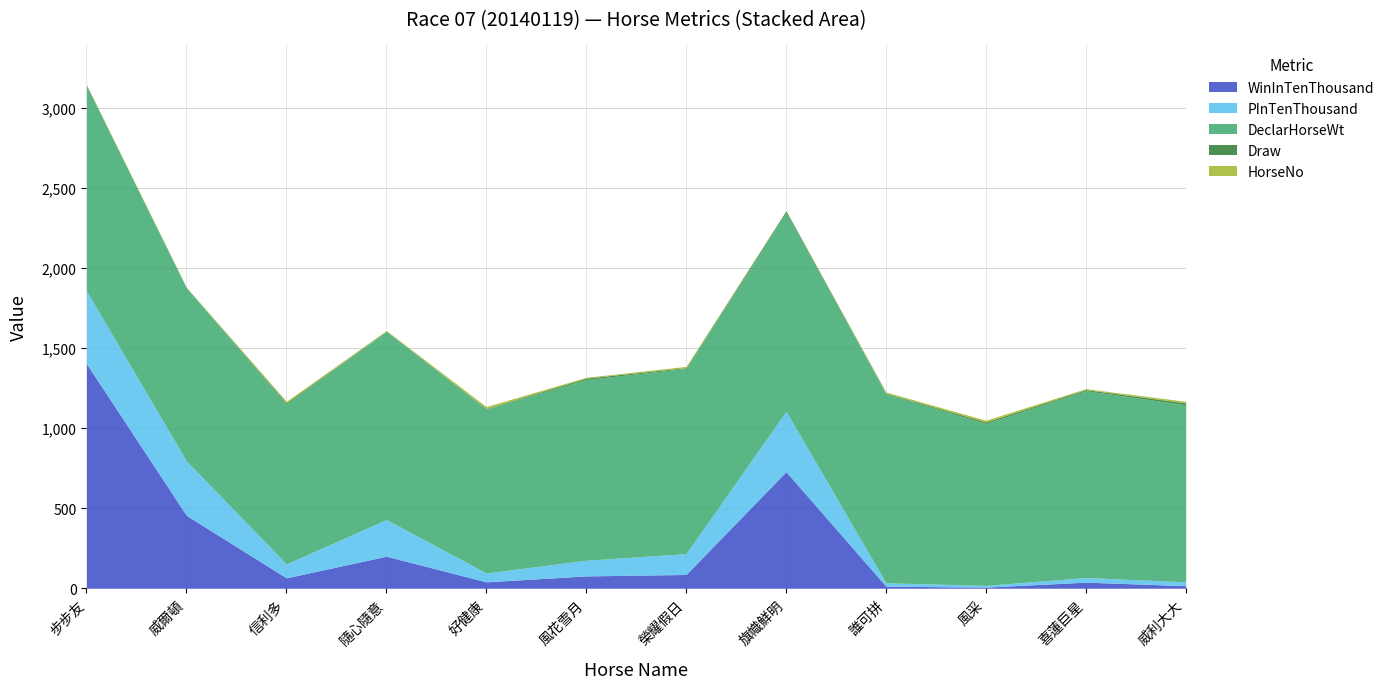

How many values in the PInTenThousand series exceed 98?

5